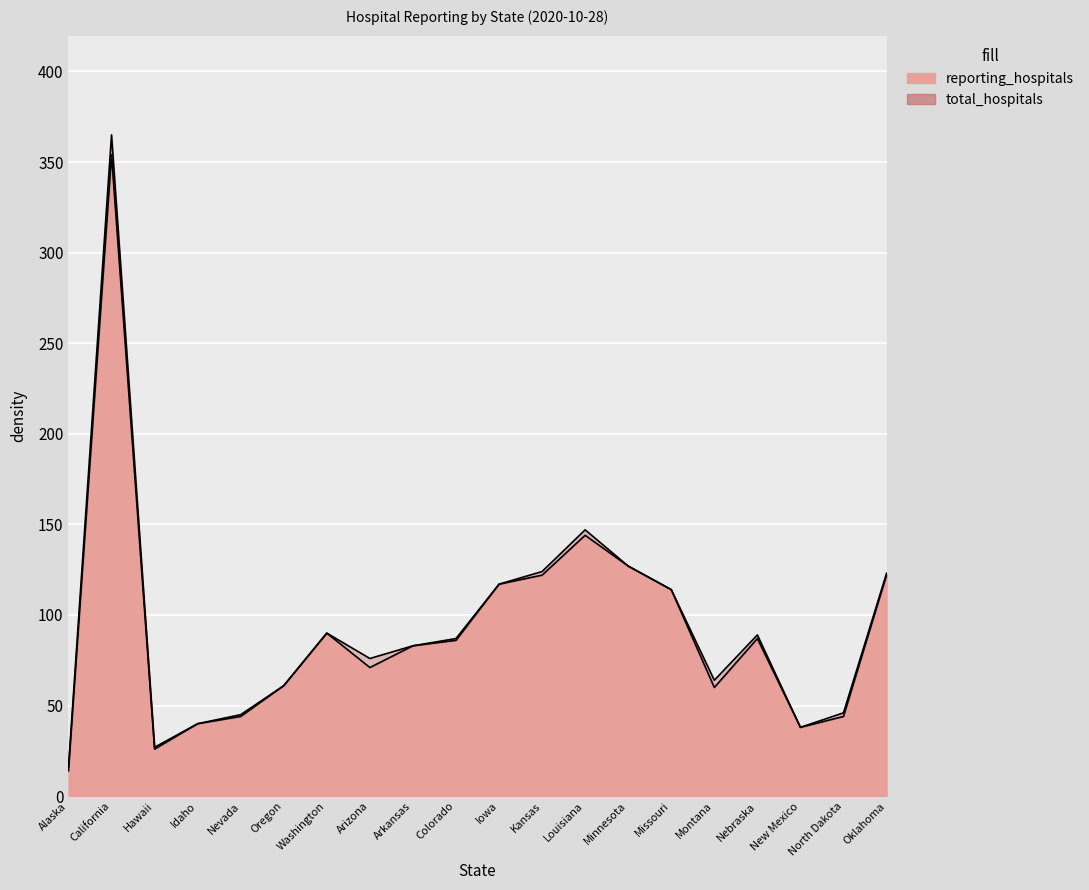

Is it true that total_hospitals equals 211 at Oklahoma?

False